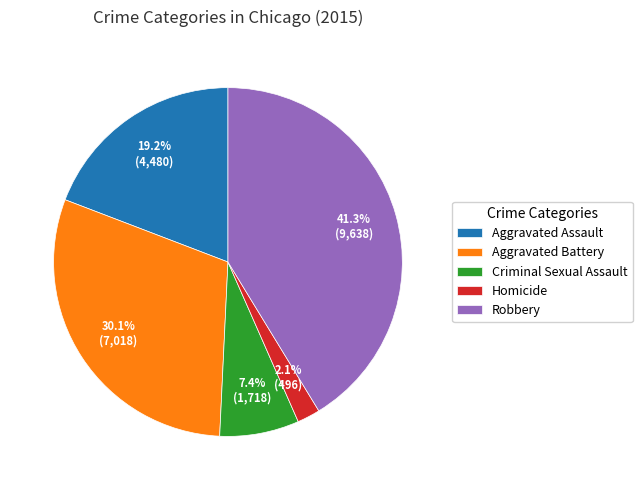

Which slice is the largest?

Robbery